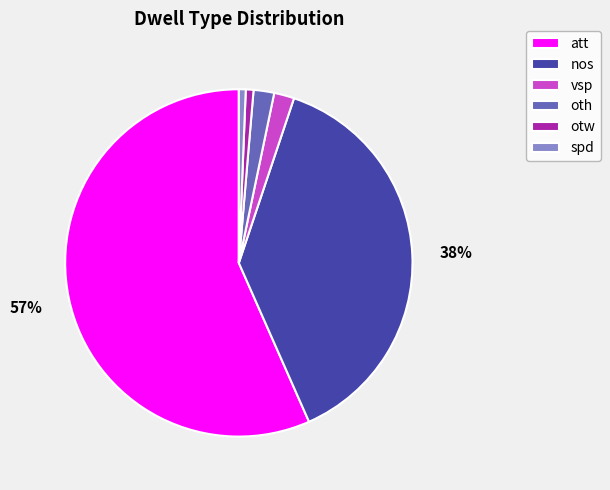

To the nearest percent, what is the difference between the spd and oth slice percentages?

1%